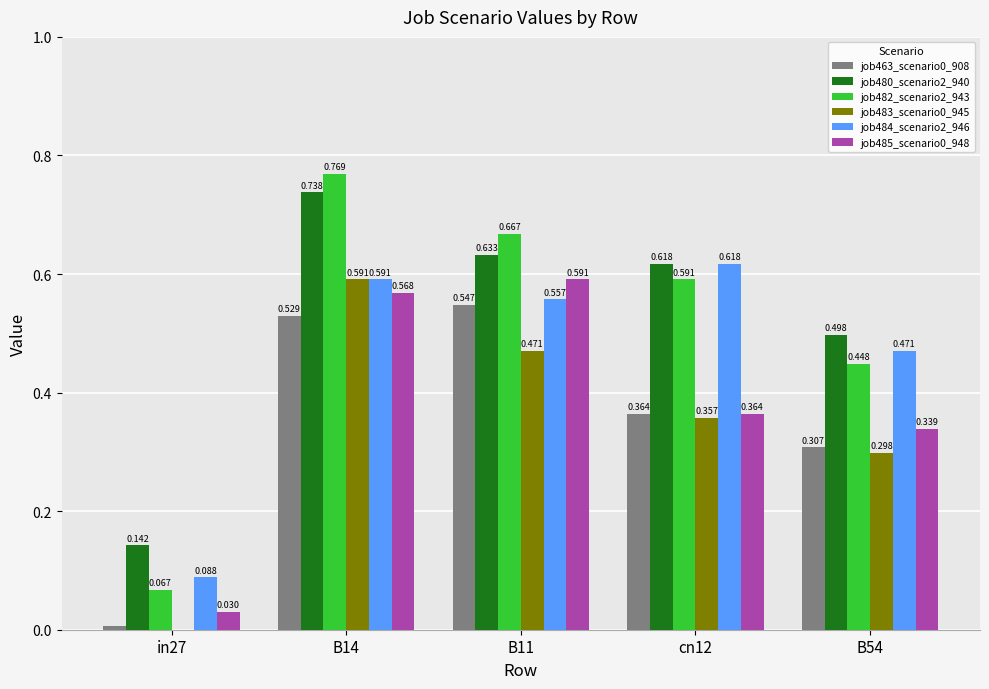

The value of job480_scenario2_940 at B14 is 0.2. True or false?

False